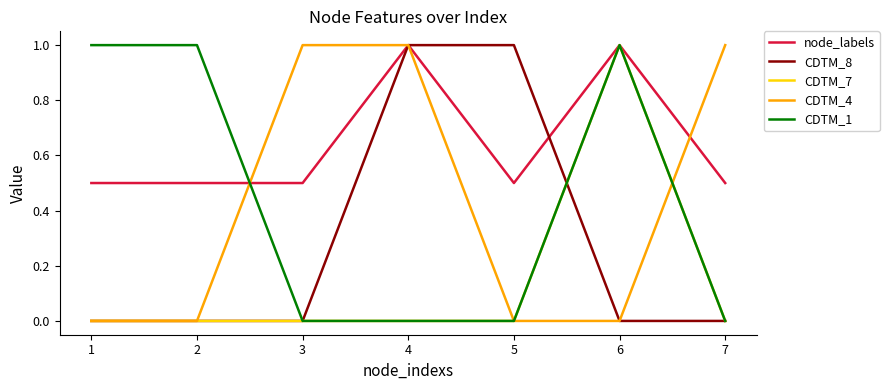

Reading left to right, list all the values displayed in this chart.

node_labels: 0.5	0.5	0.5	1.0	0.5	1.0	0.5
CDTM_8: 0.0	0.0	0.0	1.0	1.0	0.0	0.0
CDTM_7: 0.0	0.0	0.0	0.0	0.0	1.0	0.0
CDTM_4: 0.0	0.0	1.0	1.0	0.0	0.0	1.0
CDTM_1: 1.0	1.0	0.0	0.0	0.0	1.0	0.0